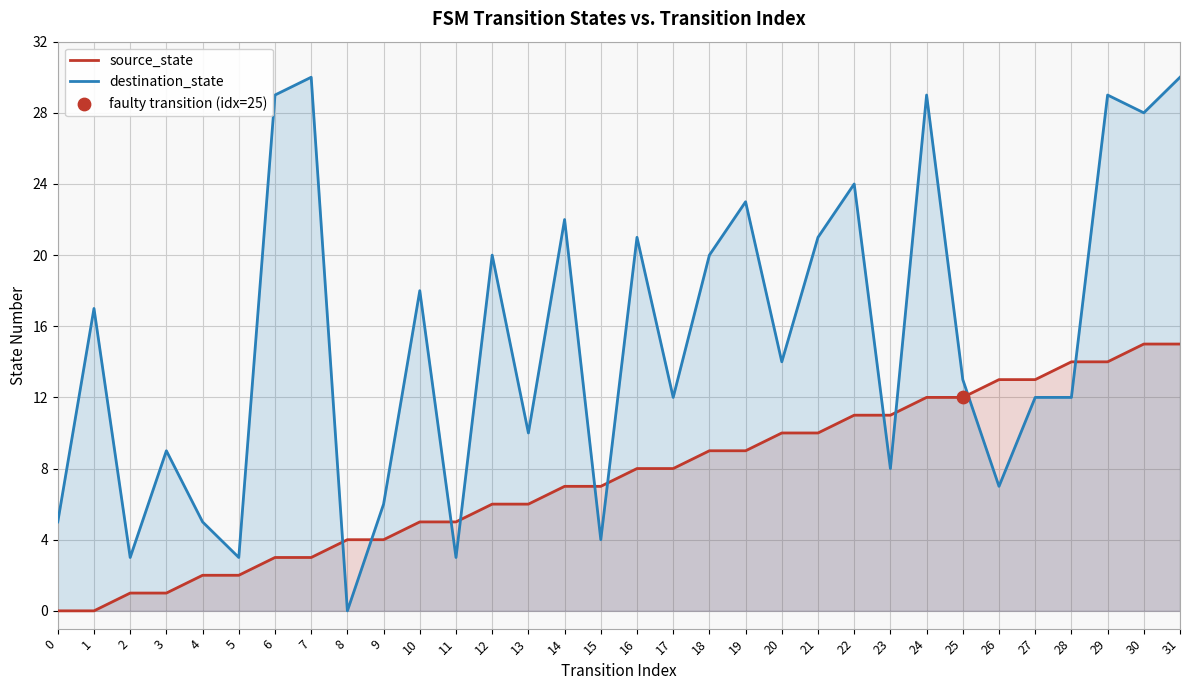

Is the value of destination_state at 12 greater than the value of source_state at 21?

Yes